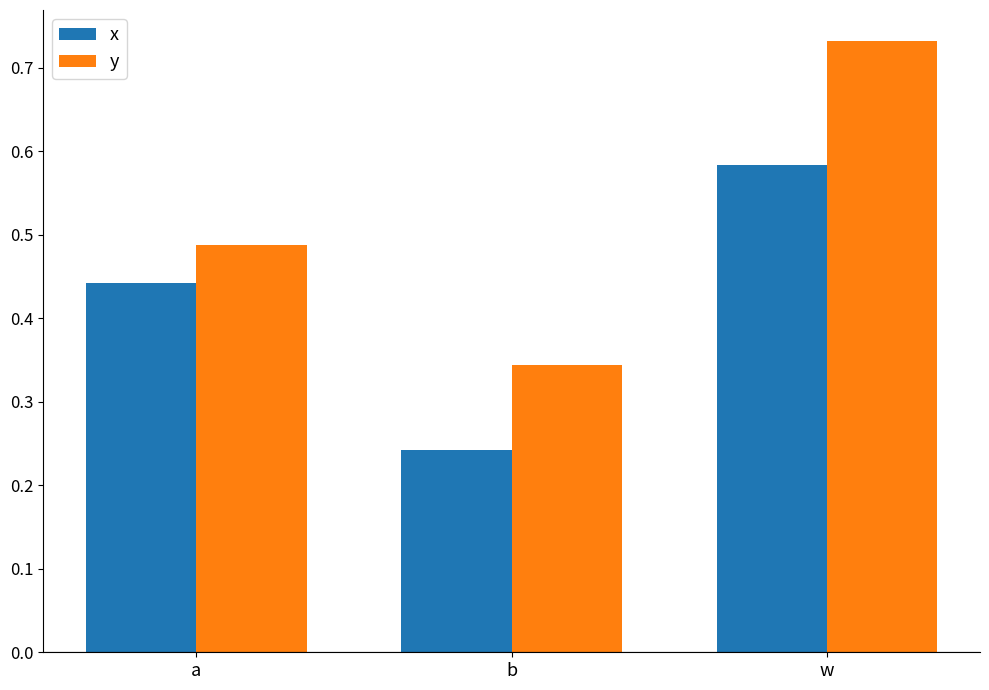

How many series are shown in this chart?

2